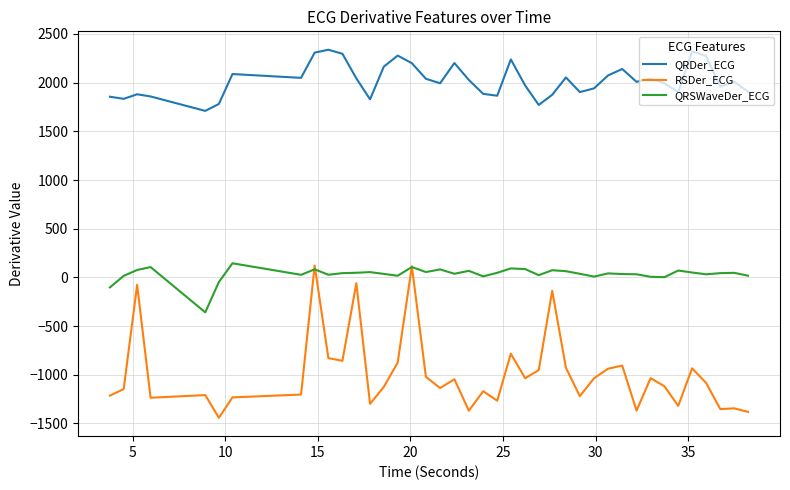

True or false: QRDer_ECG and RSDer_ECG cross at least once.

False